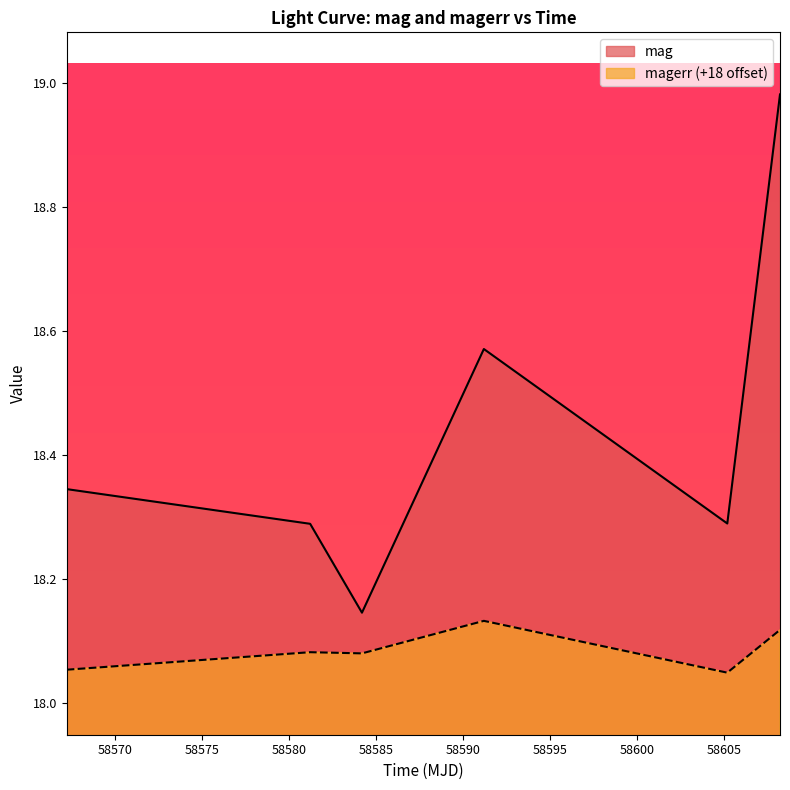

Which series changed the most between 58565 and 58590?

mag